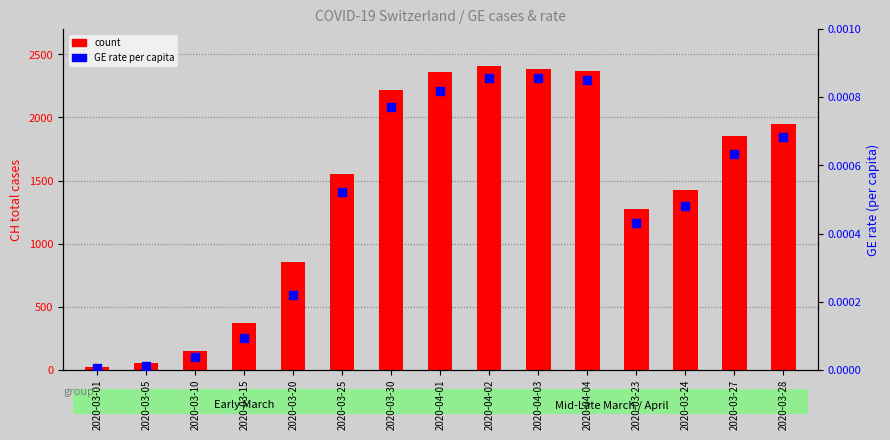

At how many categories does at least one series exceed 2388?

1